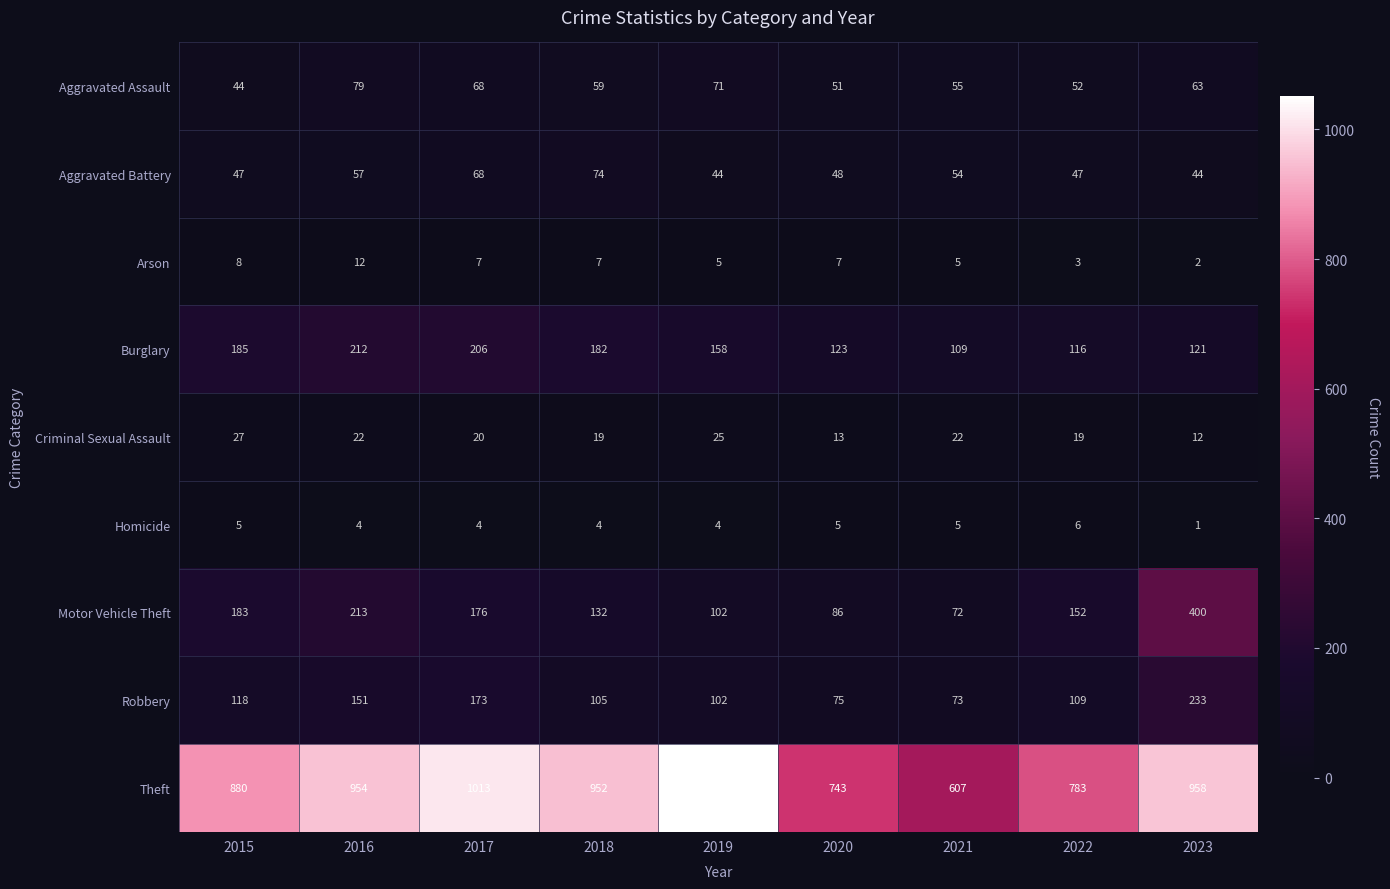

At which label does Aggravated Battery reach its peak?

2018